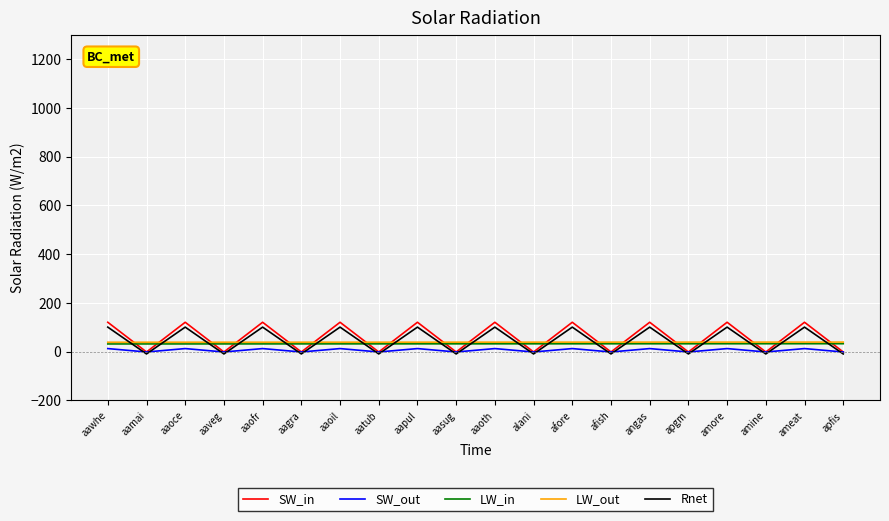

How many values in the LW_out series exceed 38?

19